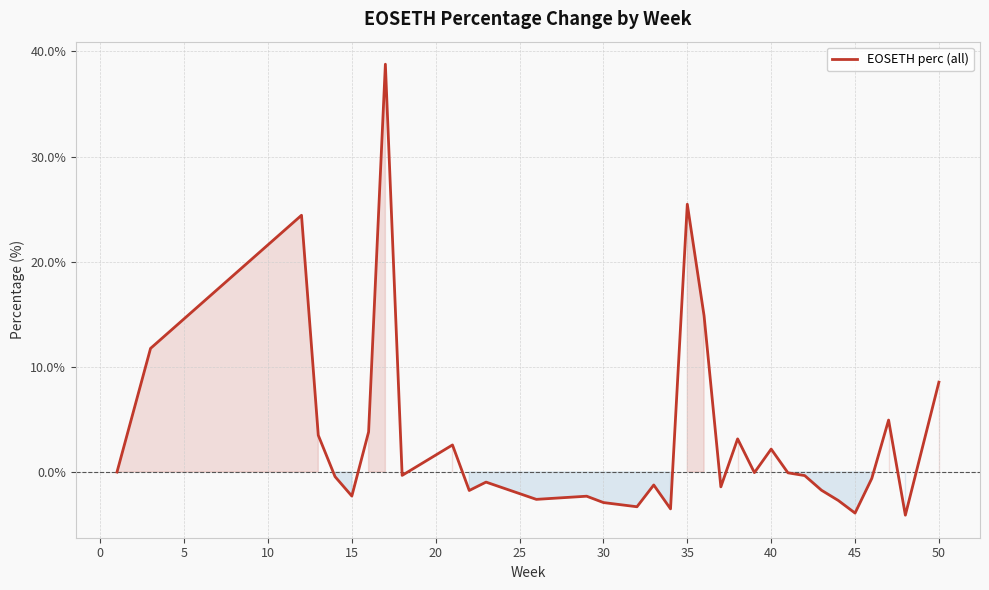

What is the greatest value displayed?

38.8